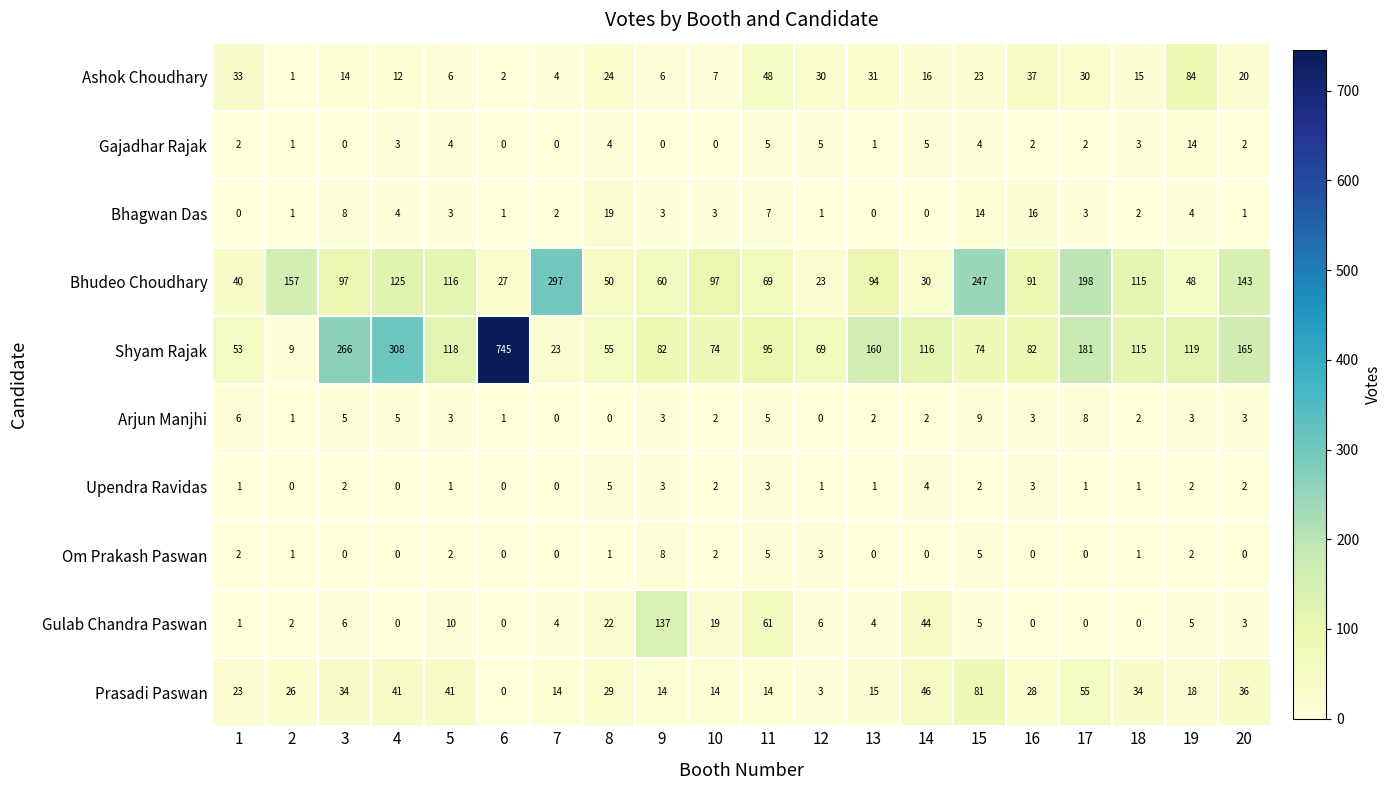

What is the difference between the Gulab Chandra Paswan values at 12 and 6?

6